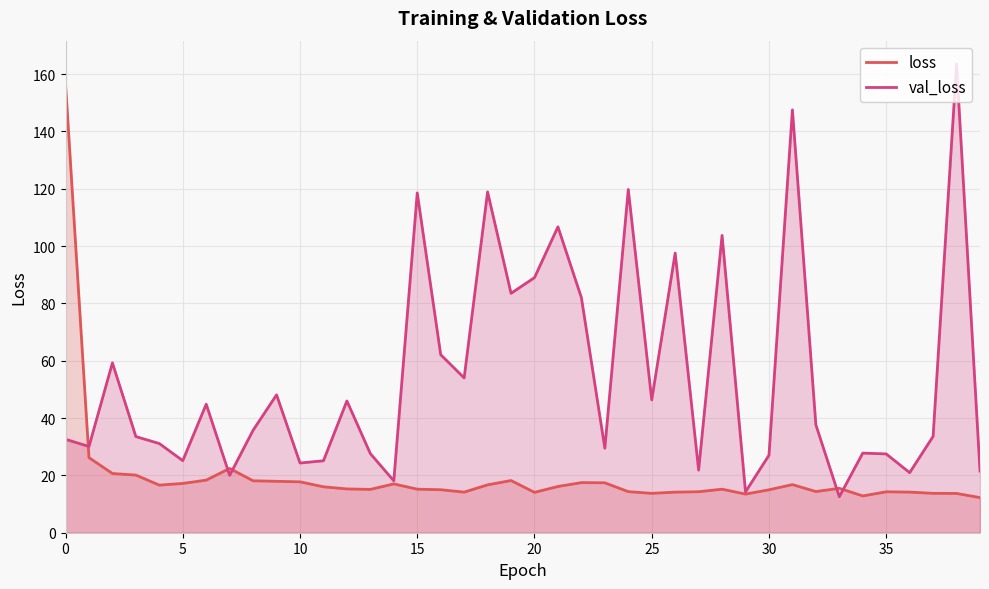

True or false: val_loss has a value of 32.6 at 0.

True